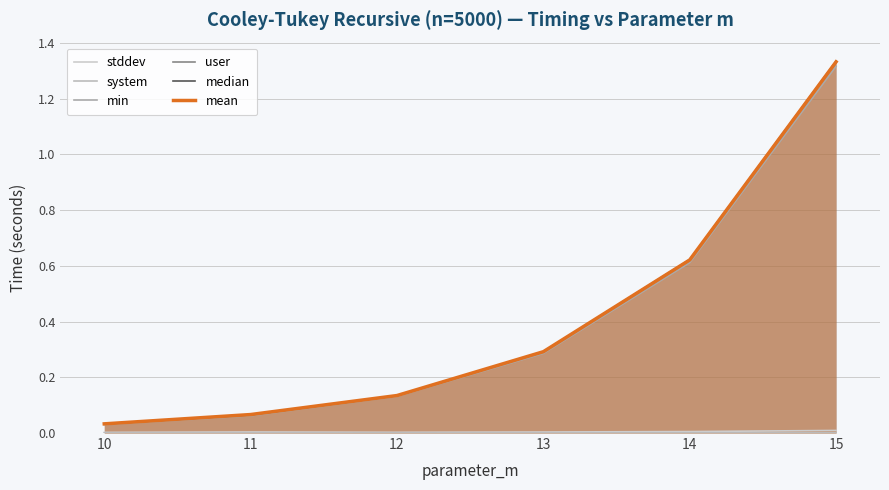

Which label corresponds to the largest value in the chart?

15